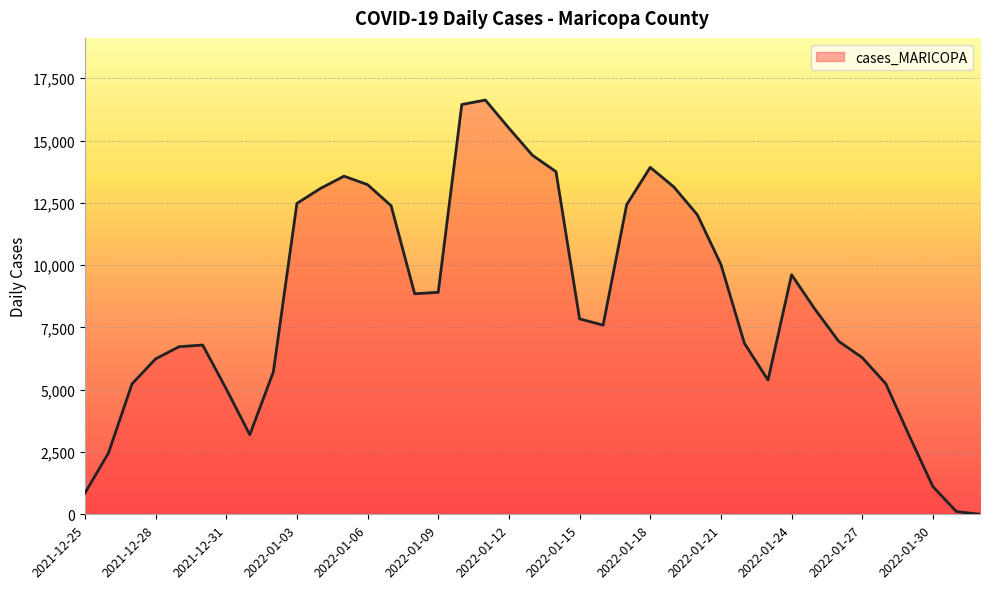

What is the difference between the maximum and minimum values?

16623